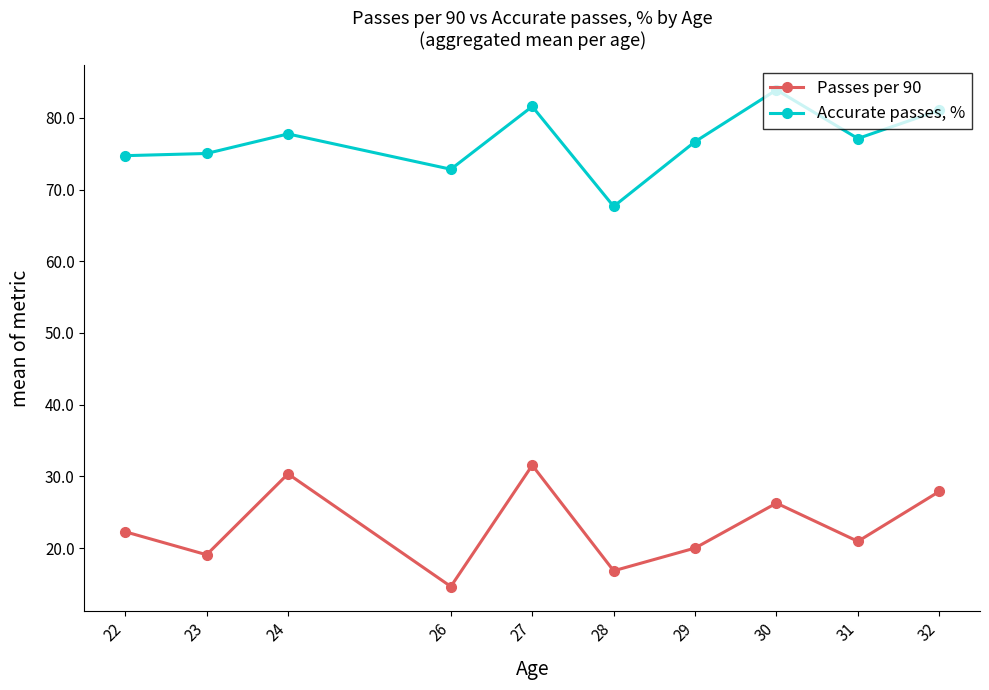

Rank the series by their maximum value, from lowest to highest.

Passes per 90, Accurate passes, %